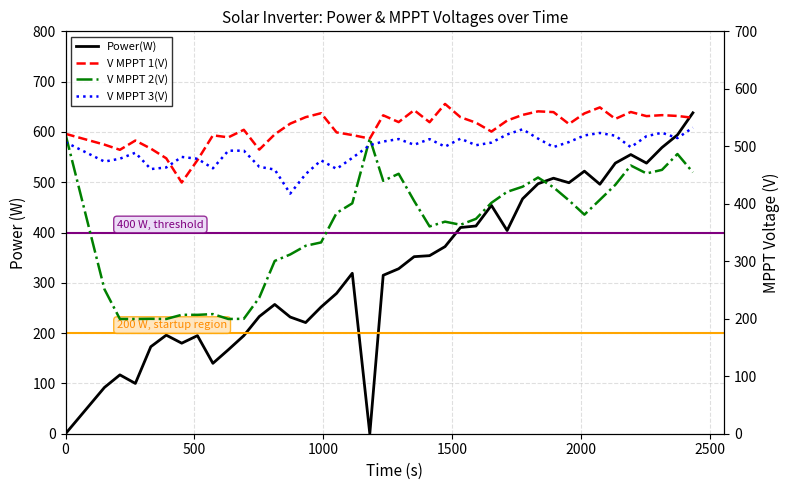

What is the difference between the maximum and second lowest values in the Power(W) series?

638.0